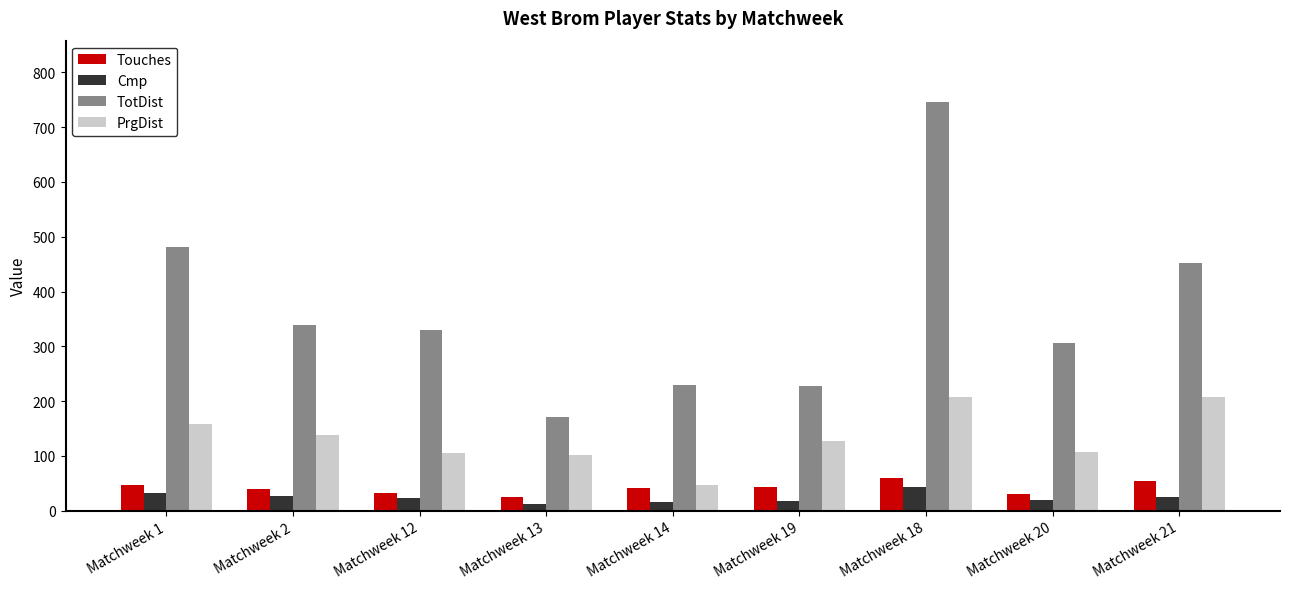

What is the highest value of the TotDist series?

746